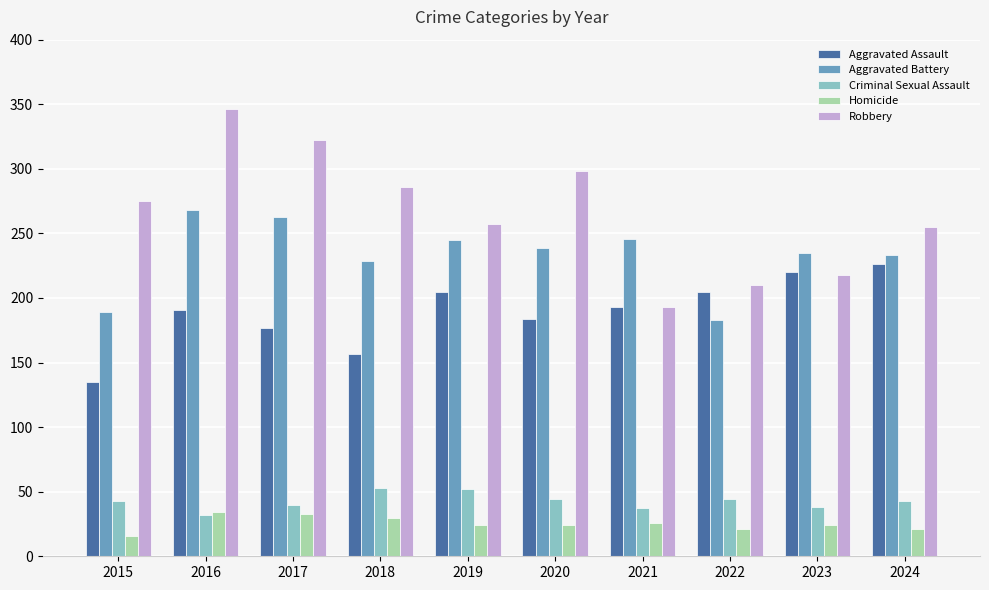

What is the difference between the highest and lowest values at 2024?

234